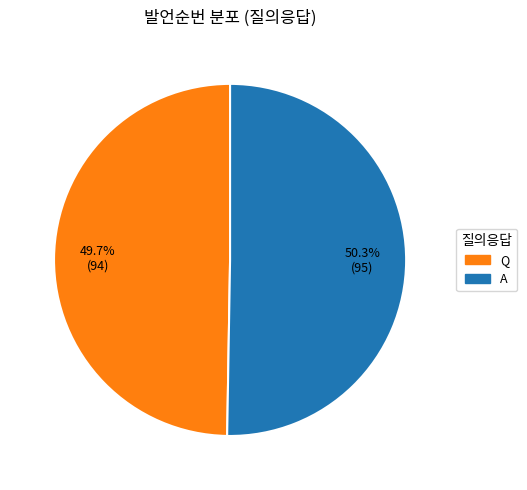

Count the number of slices in the pie.

2